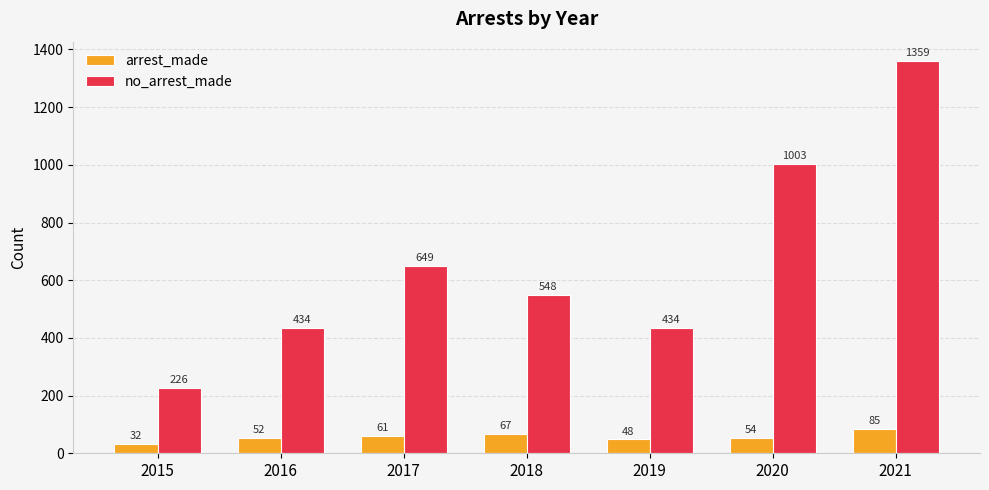

What is the maximum value for no_arrest_made?

1359